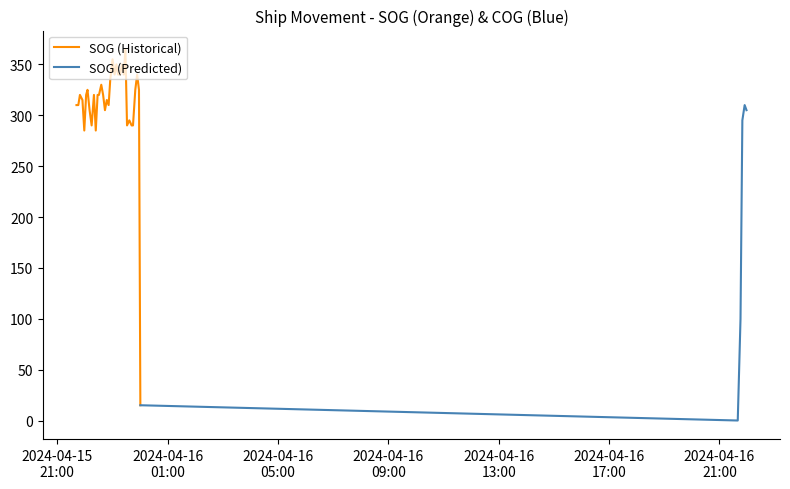

What is the highest value of the SOG (Historical) series?

365